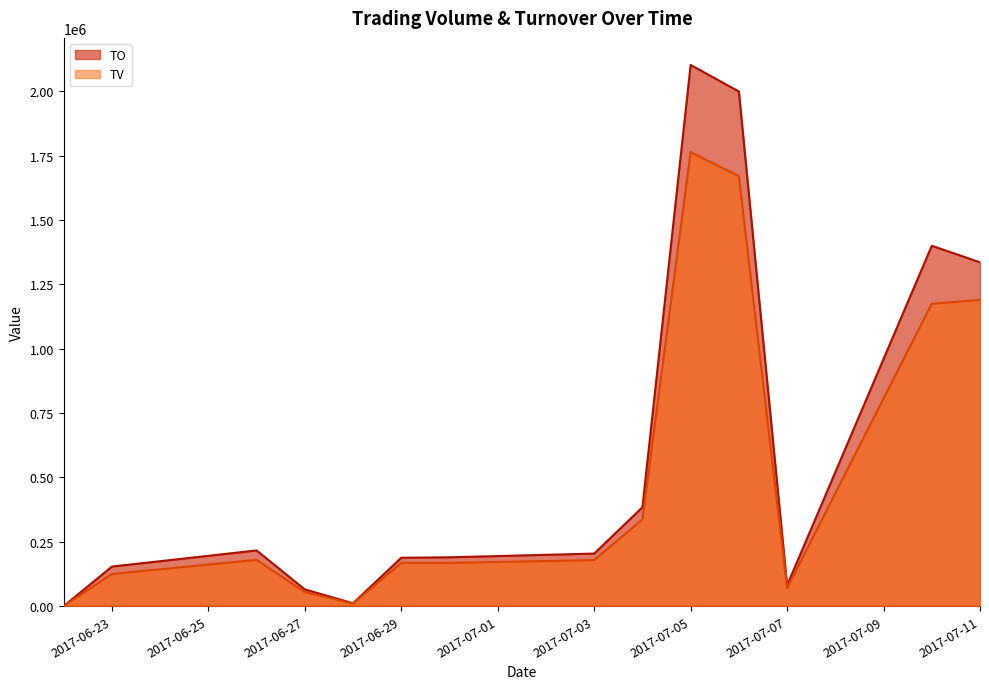

What position from the right is 2017-07-04?

6